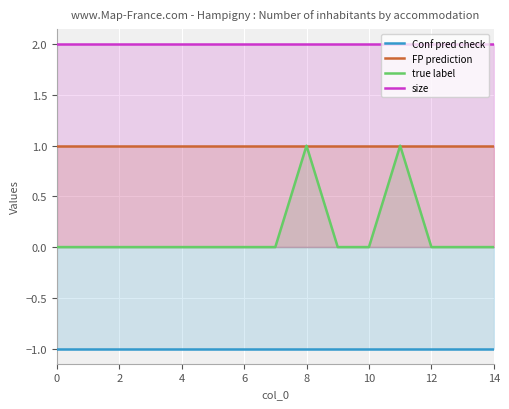

The value of Conf pred check at 10 is -1. True or false?

True